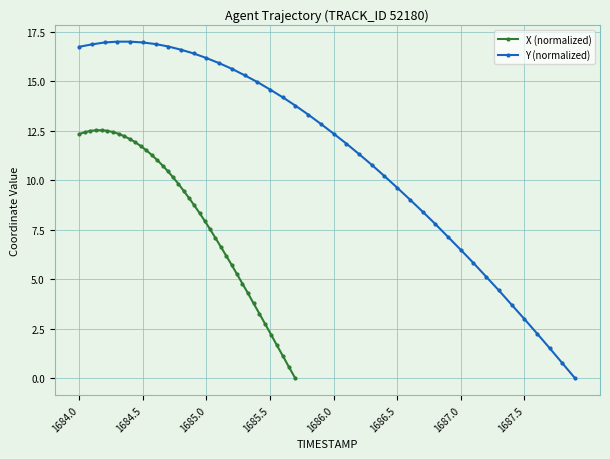

How many data points does each series have?

40